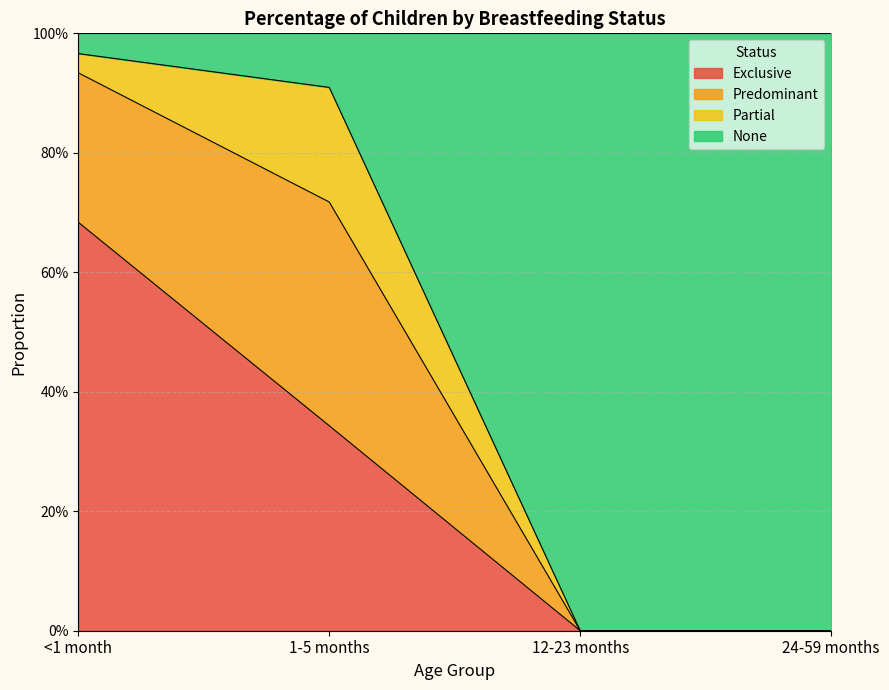

Does the chart display data point markers on the line(s)?

No